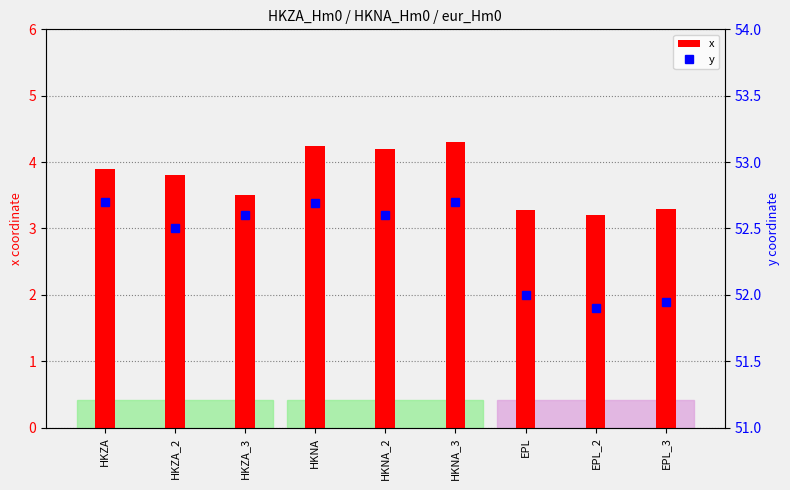

The y series shows 79.1 at HKNA_3. True or false?

False